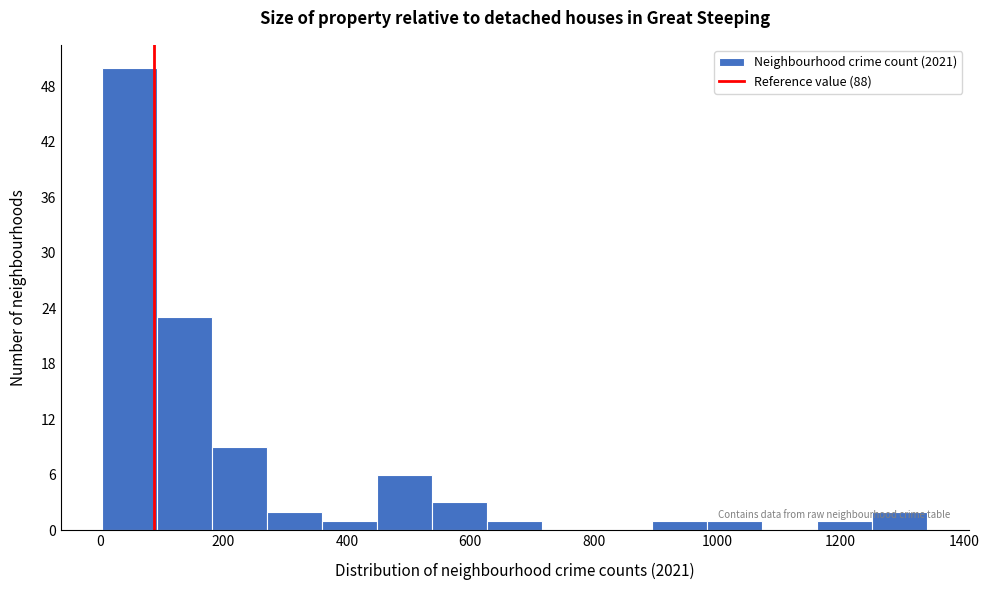

What is the height of the bar covering 1160 to 1260 on the x-axis? Neither the bar edges nor the heights are printed on the chart, so give them approximately, as read against the axes.

1